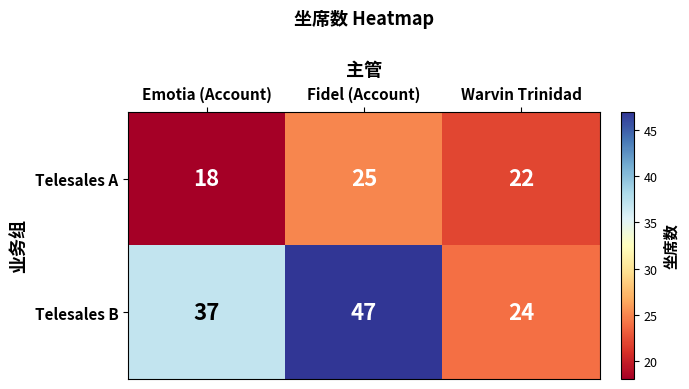

At which category is the sum across all series the highest?

Fidel (Account)